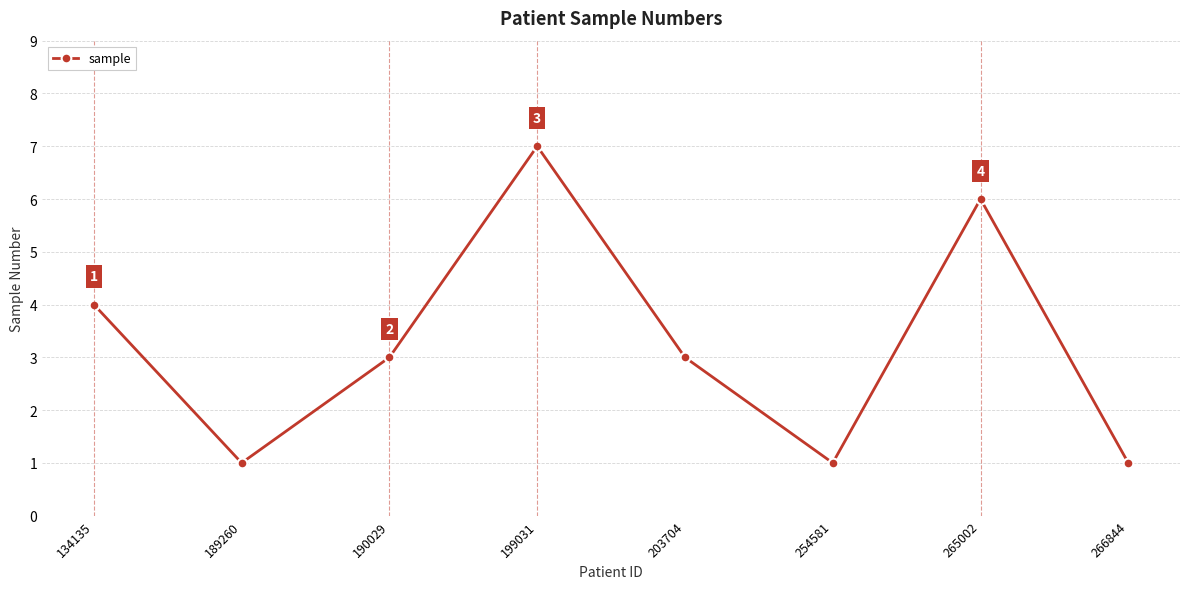

Between 265002 and 134135, which is larger?

265002